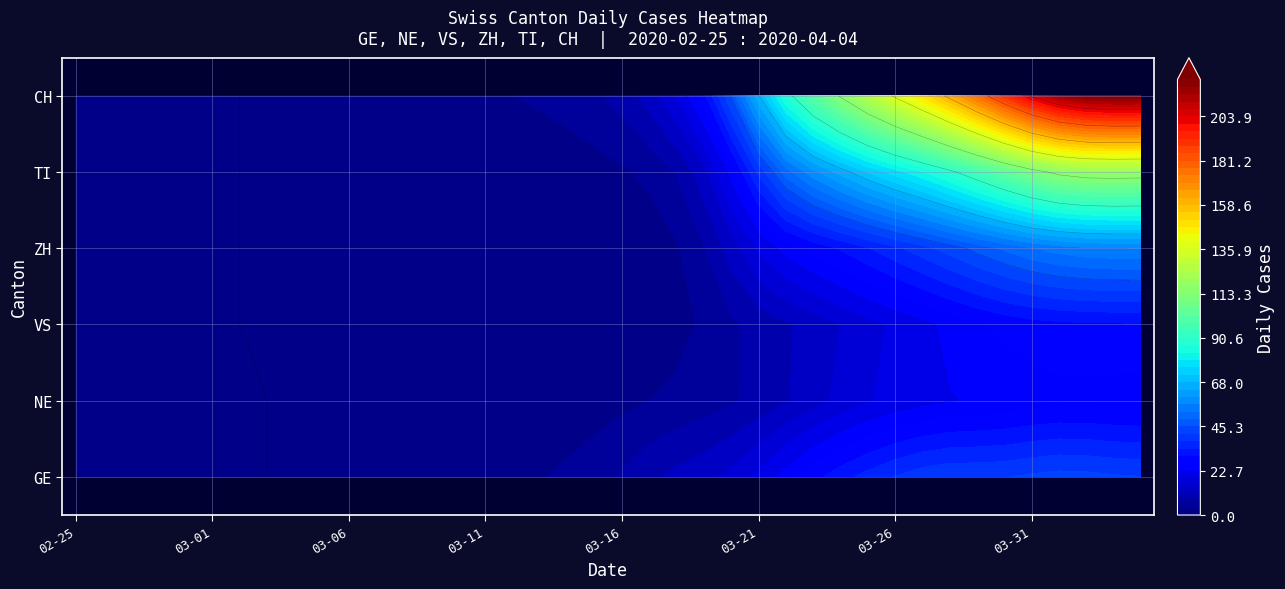

What is the maximum value for CH?

284